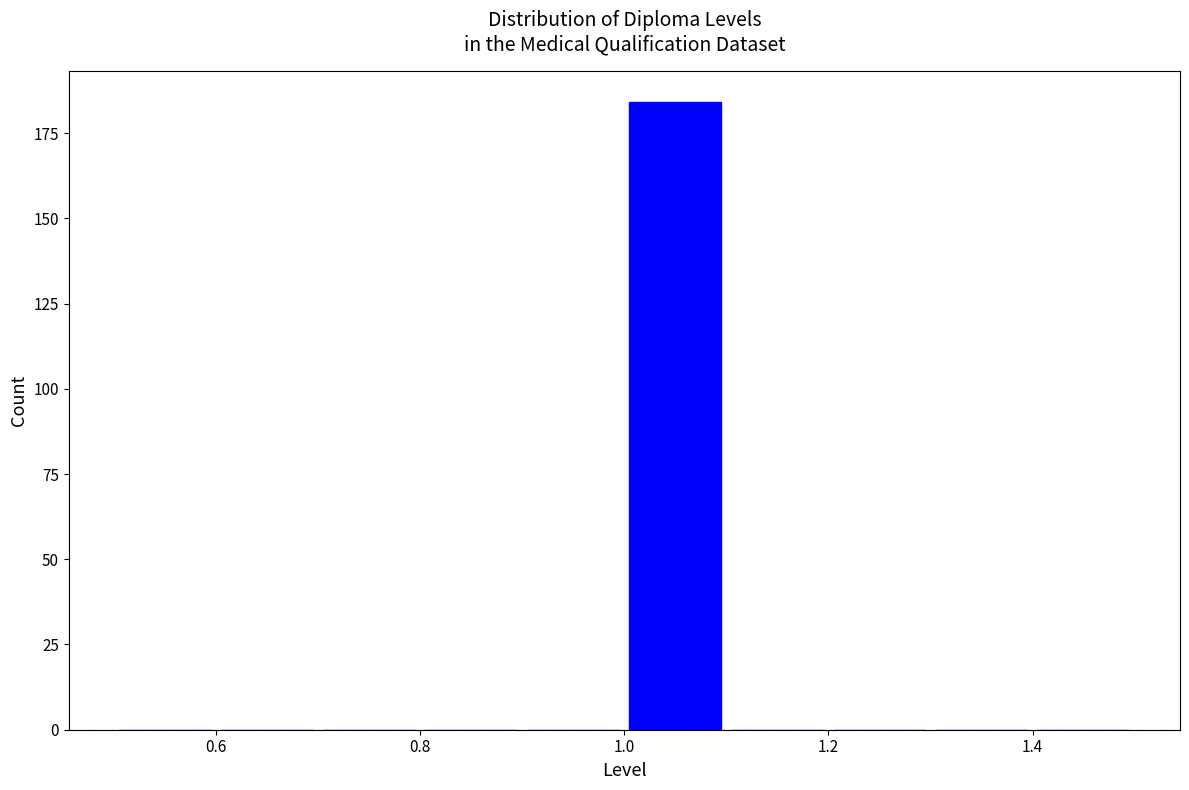

Reading left to right, list every bar in this chart as the range it spans on the x-axis followed by its height. The values are not printed on the chart, so give them approximately, as read against the axis.

0.5 to 0.6: 0
0.6 to 0.7: 0
0.7 to 0.8: 0
0.8 to 0.9: 0
0.9 to 1.0: 0
1.0 to 1.1: 185
1.1 to 1.2: 0
1.2 to 1.3: 0
1.3 to 1.4: 0
1.4 to 1.5: 0